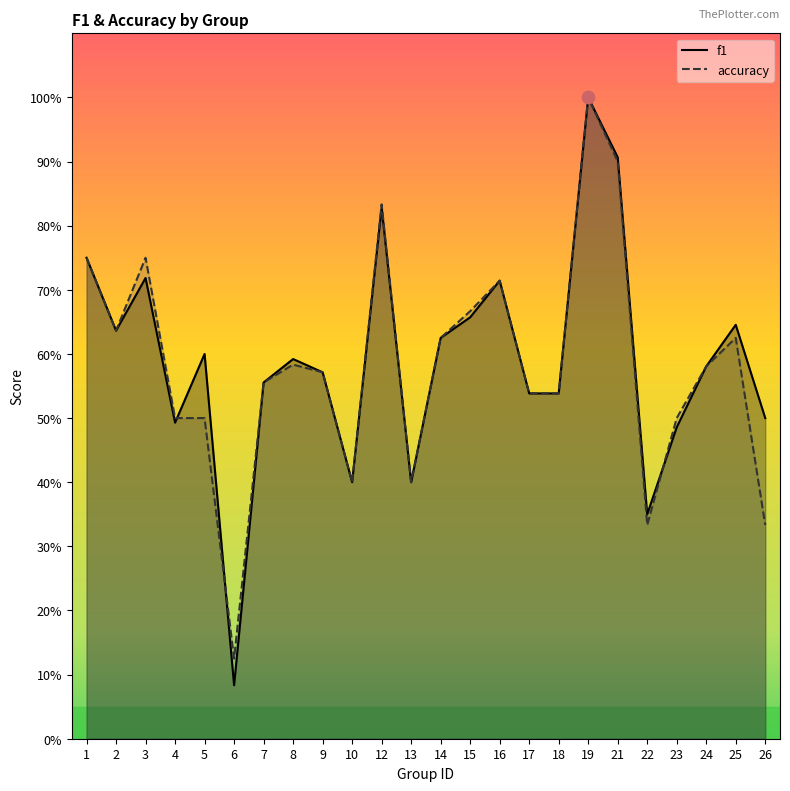

Which series has the largest total across all categories?

f1